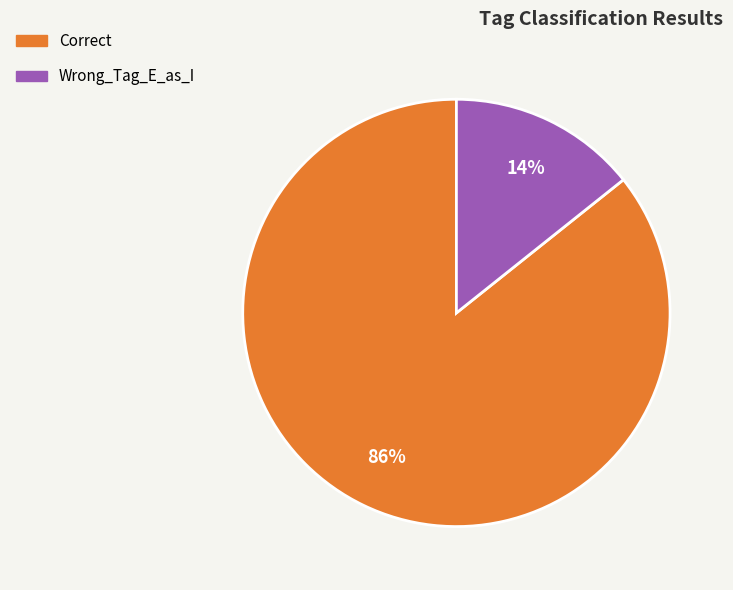

To the nearest percent, what is the average slice percentage?

50%